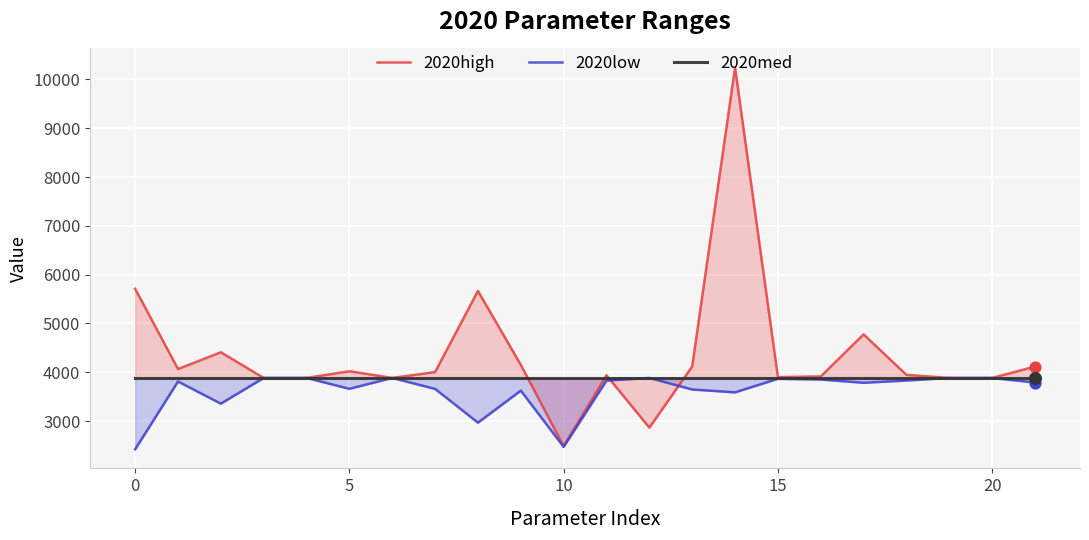

Which series has the widest spread of Y values?

2020high